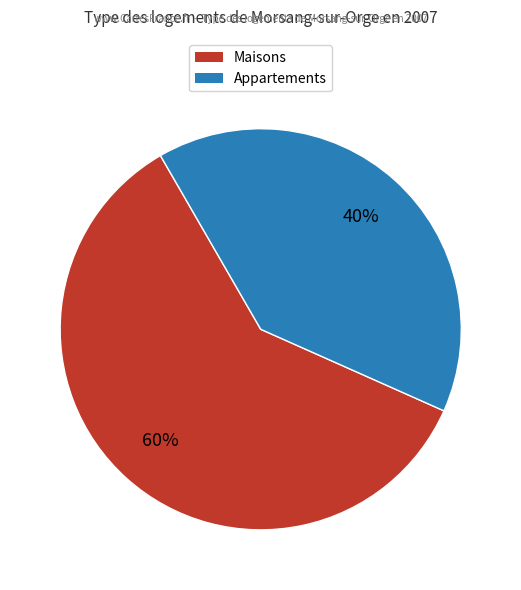

Is there any slice that represents more than half of the pie?

Yes